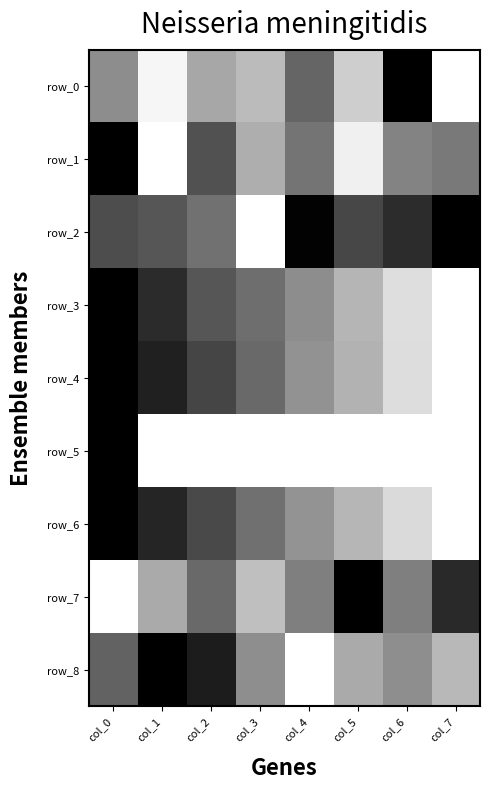

At how many categories does at least one series exceed 0?

8